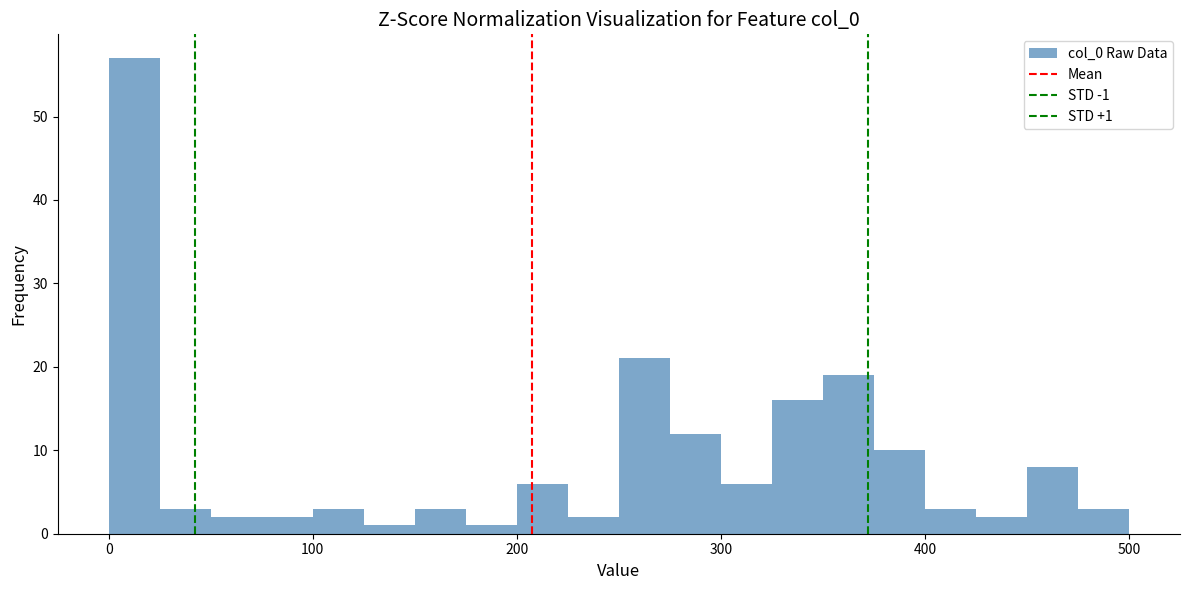

Read against the x-axis, roughly where is the centre of the tallest bar?

10